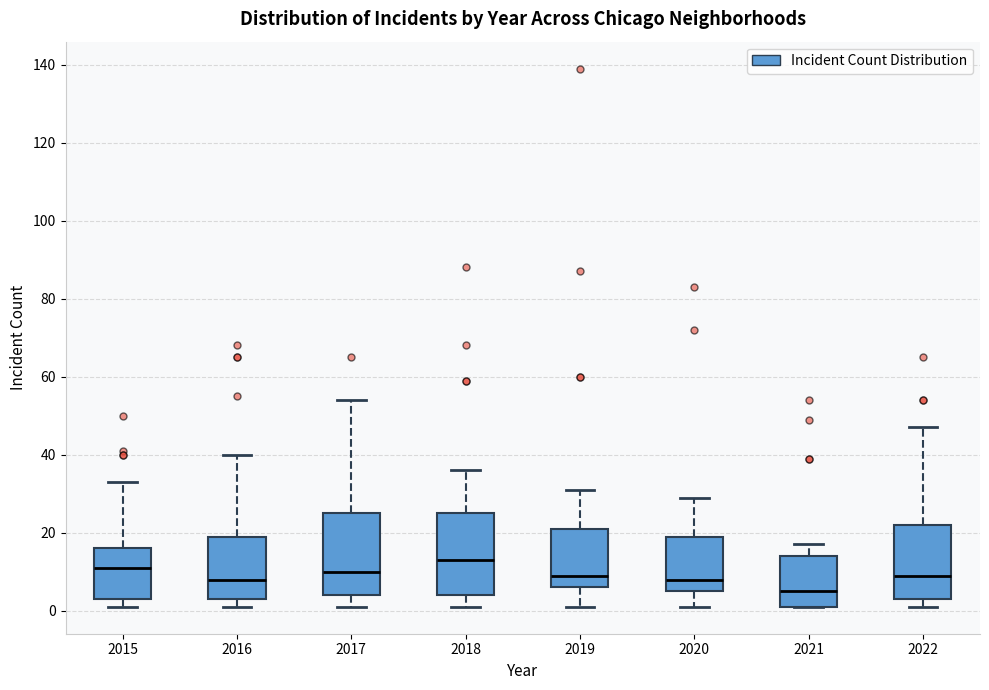

Which box's median line is the lowest?

2021